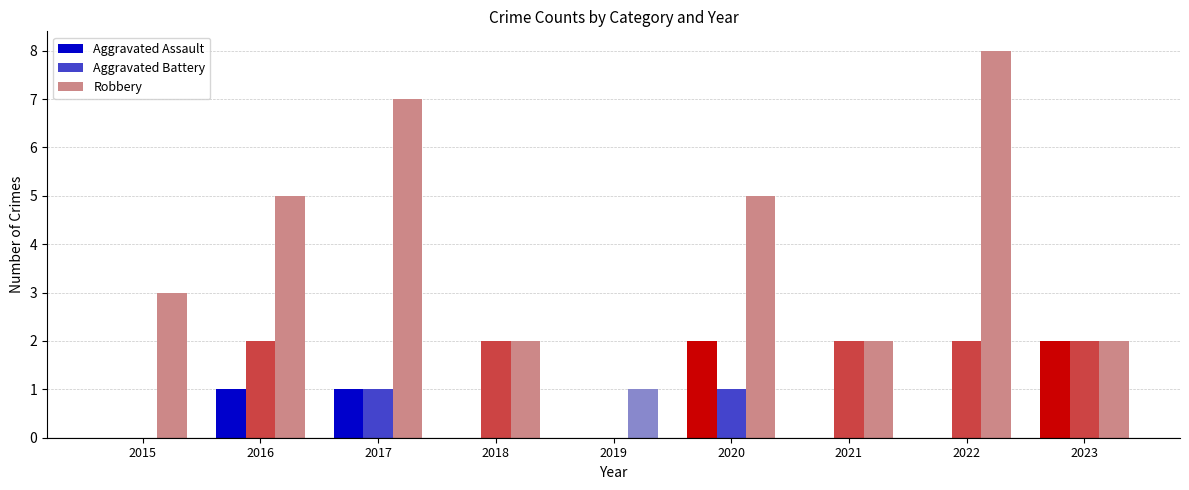

Reading right to left, what are all the values shown in this chart?

Aggravated Assault: 2	0	0	2	0	0	1	1	0
Aggravated Battery: 2	2	2	1	0	2	1	2	0
Robbery: 2	8	2	5	1	2	7	5	3